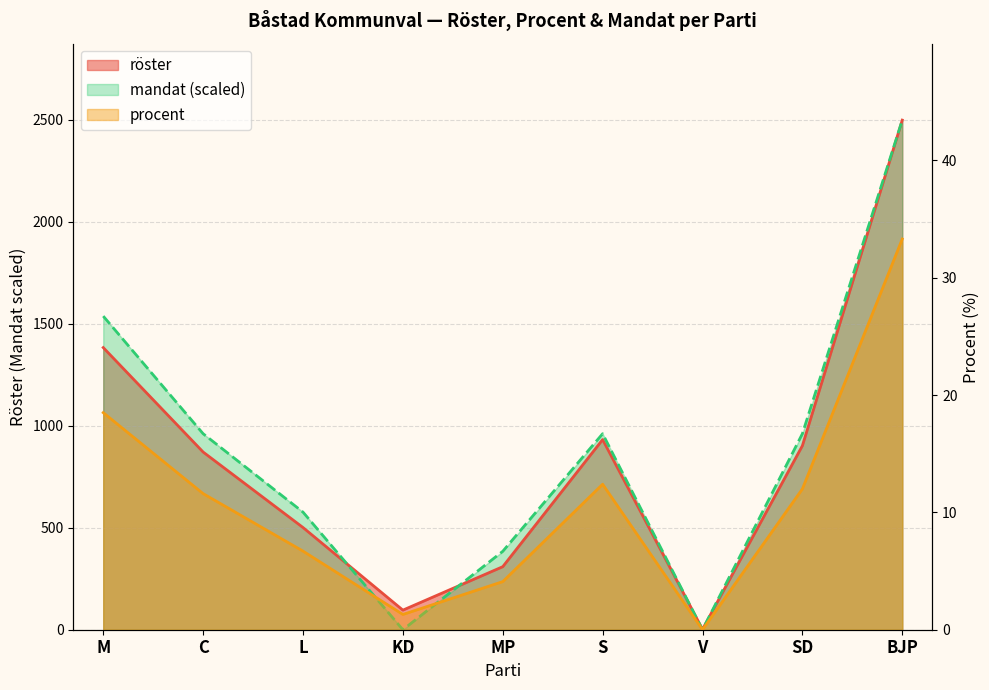

Is the value of röster at S greater than the value of procent at MP?

Yes